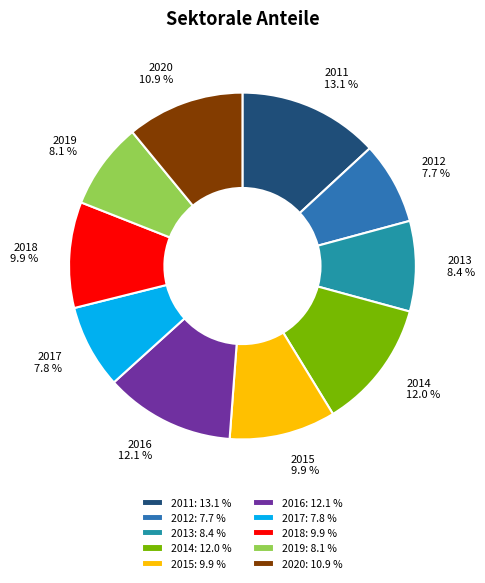

What percentage is the 2018 slice, to the nearest percent?

10%